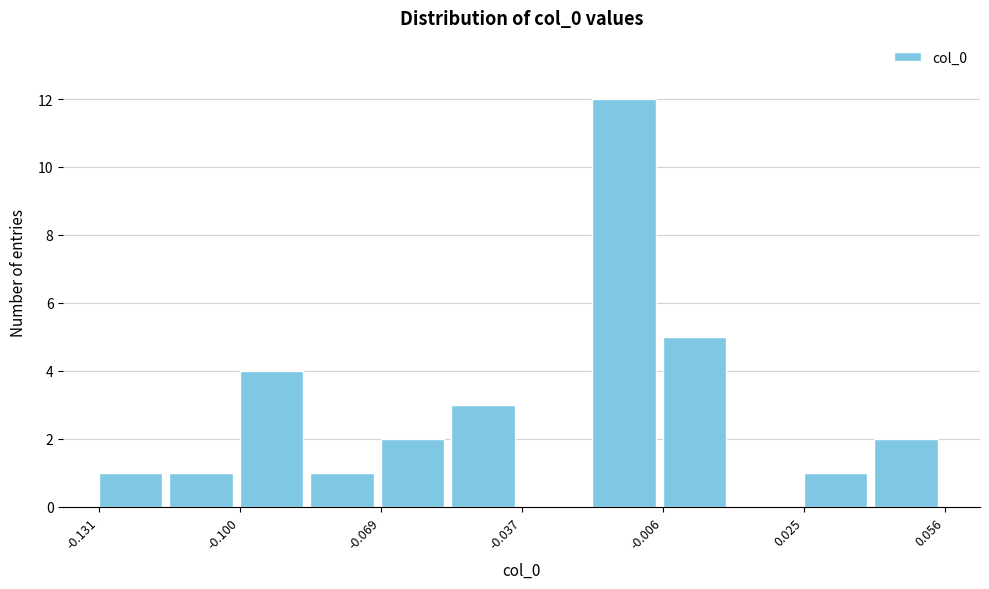

Around what value on the x-axis is the tallest bar? Give the approximate position of its centre, as read against the axis.

-0.015